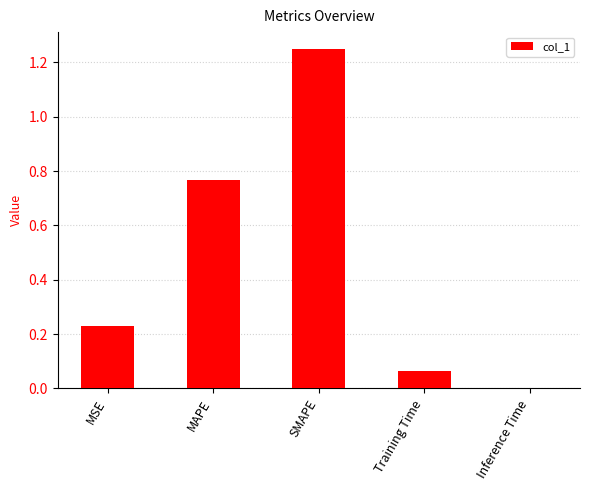

The value at SMAPE is 0.4. True or false?

False